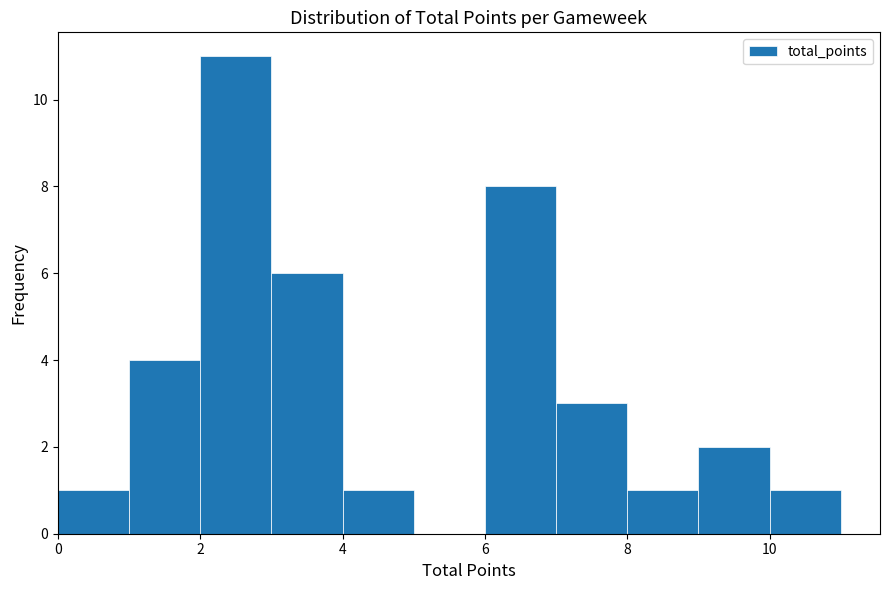

What is the height of the bar covering 4 to 5 on the x-axis? The values are not printed on the chart, so give them approximately, as read against the axis.

1